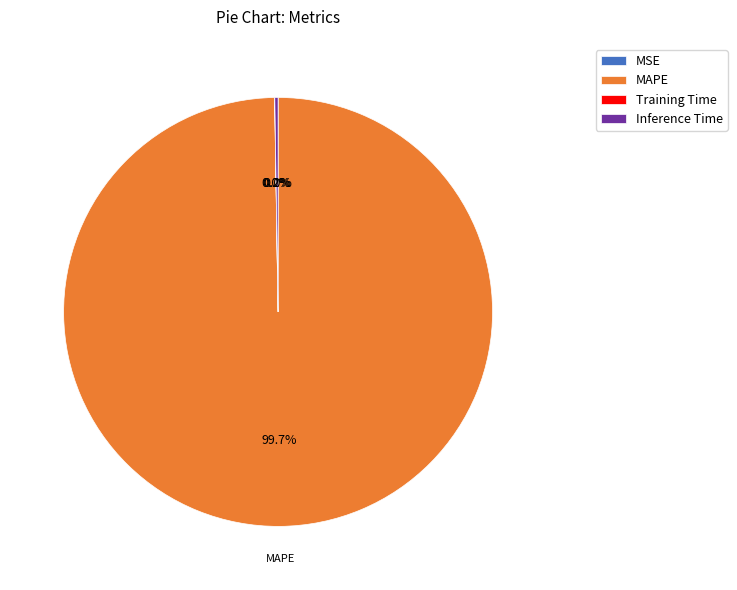

Does MAPE account for over 50% of the chart?

Yes